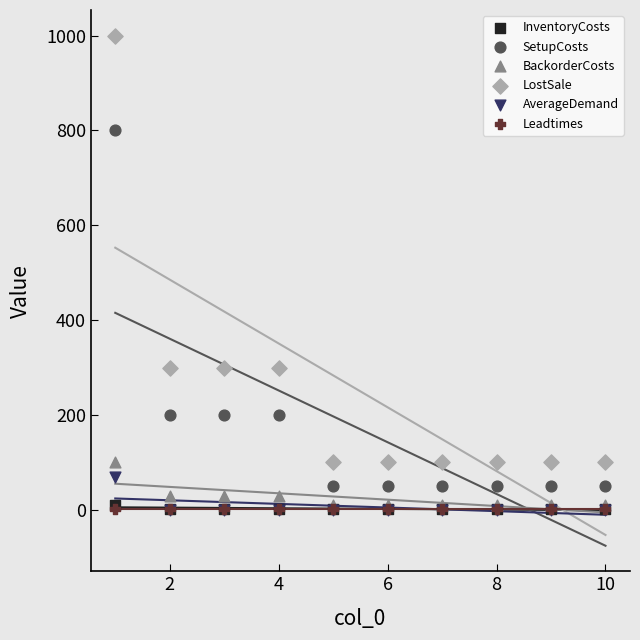

Which series has the widest spread of Y values?

LostSale